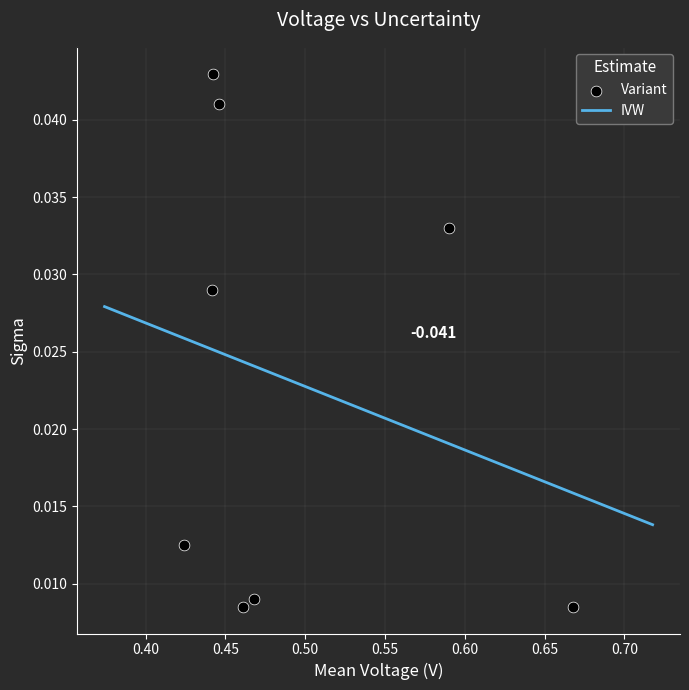

How many points are shown in the scatter plot?

8